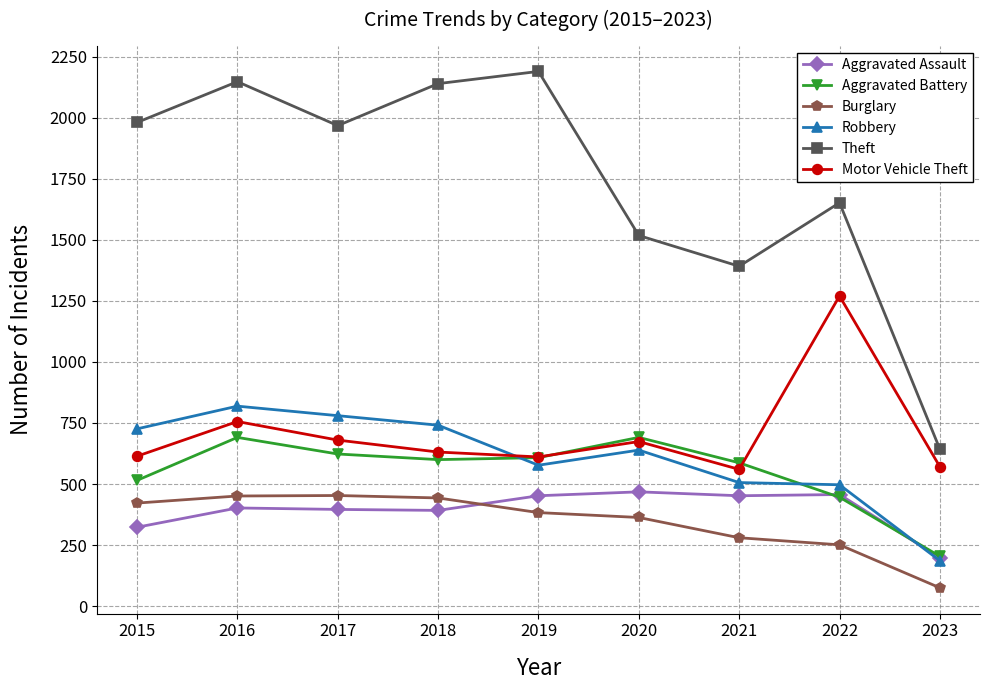

True or false: Theft and Robbery intersect in this chart.

False